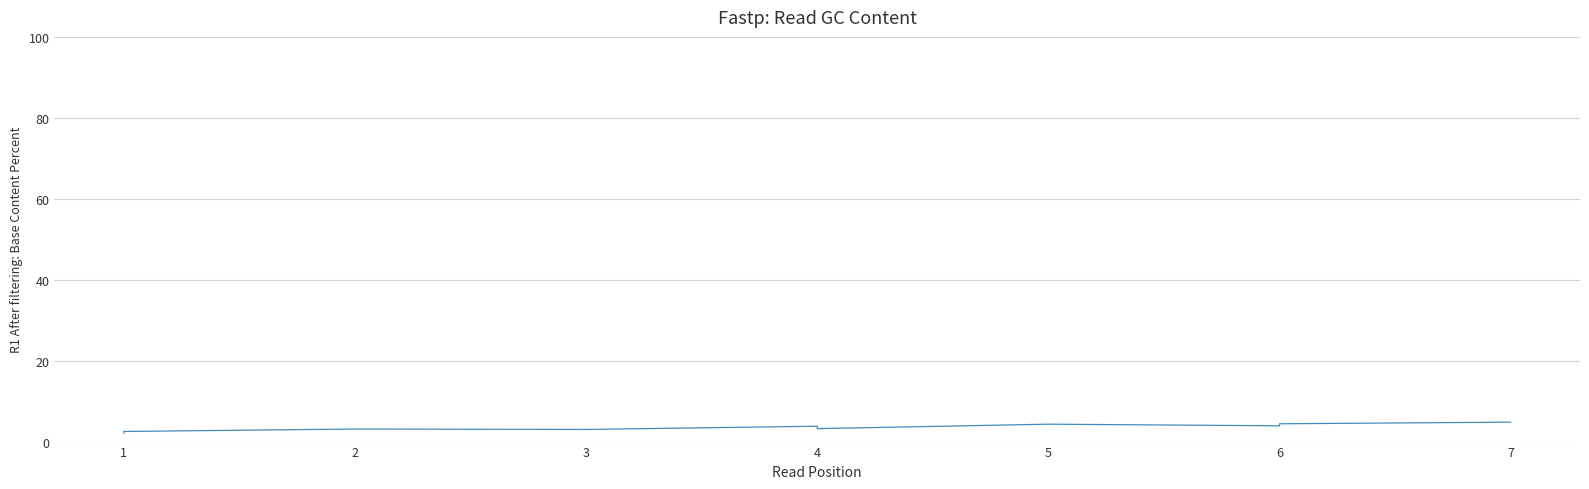

How many values are below 3?

2